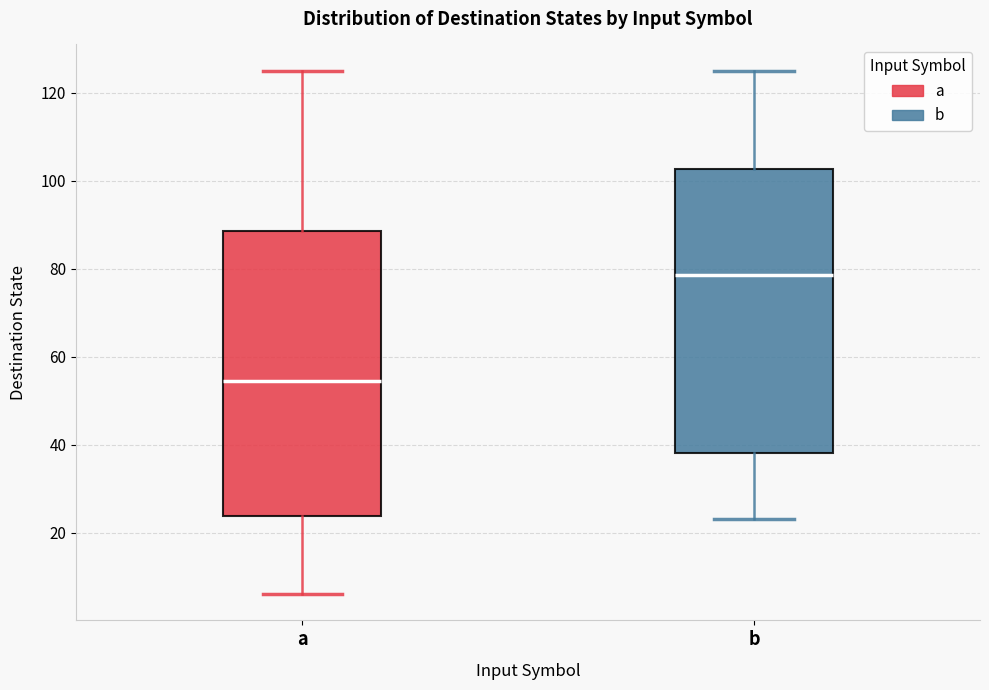

Where does the median line of the box for a sit on the y-axis? The values are not printed on the chart, so give them approximately, as read against the axis.

54